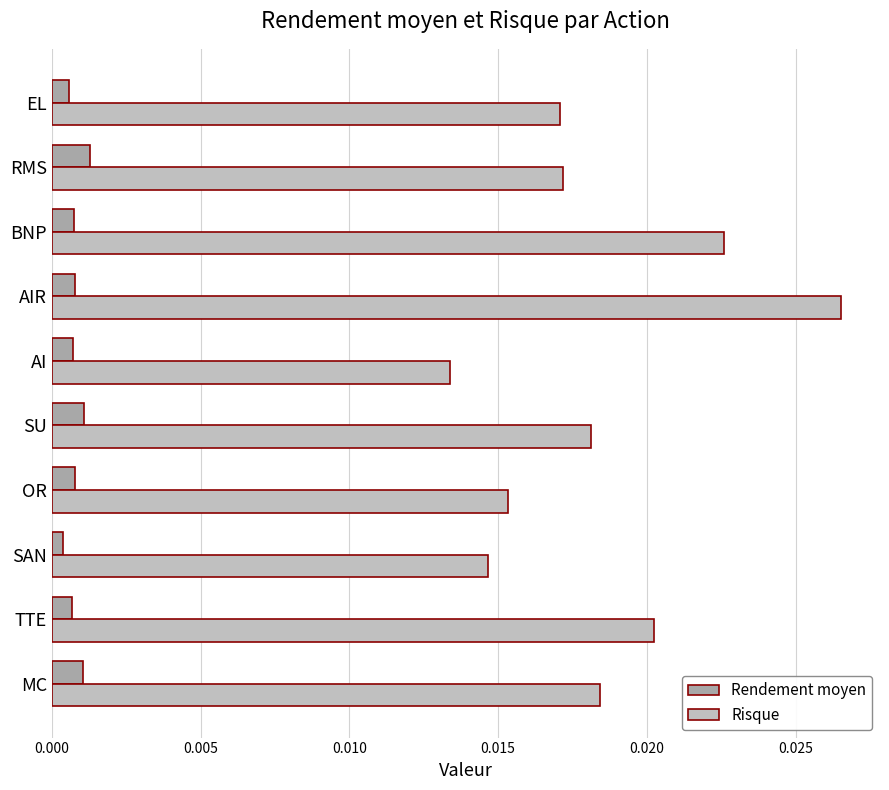

At which label does Risque reach its minimum?

AI